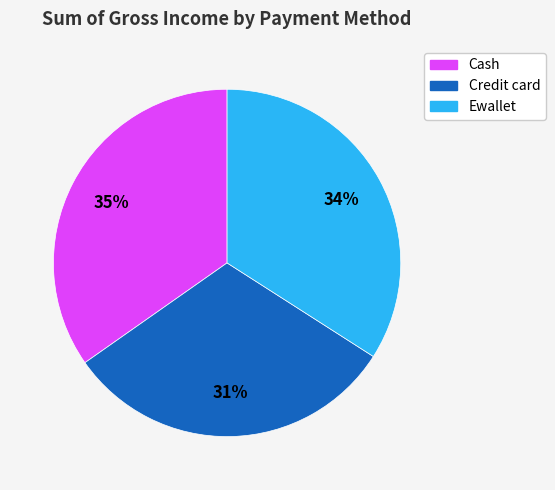

True or false: Credit card accounts for 31% of the total.

True